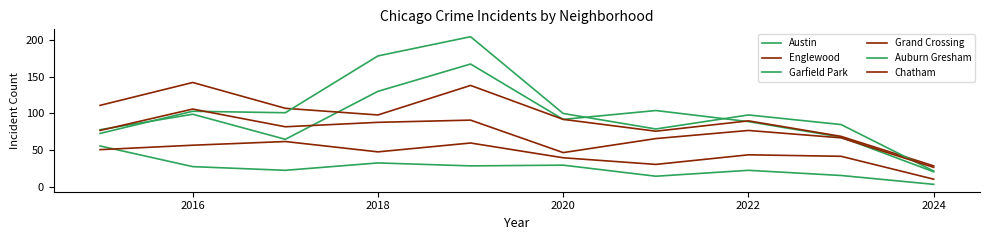

What is the sum of all Englewood values?

952